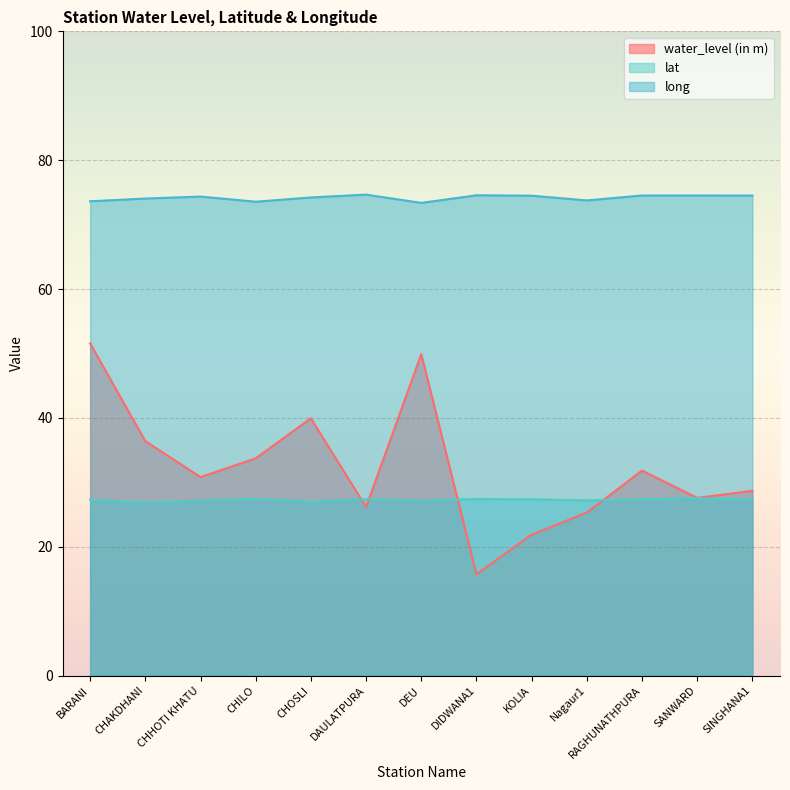

Which label corresponds to the largest value in the chart?

DAULATPURA